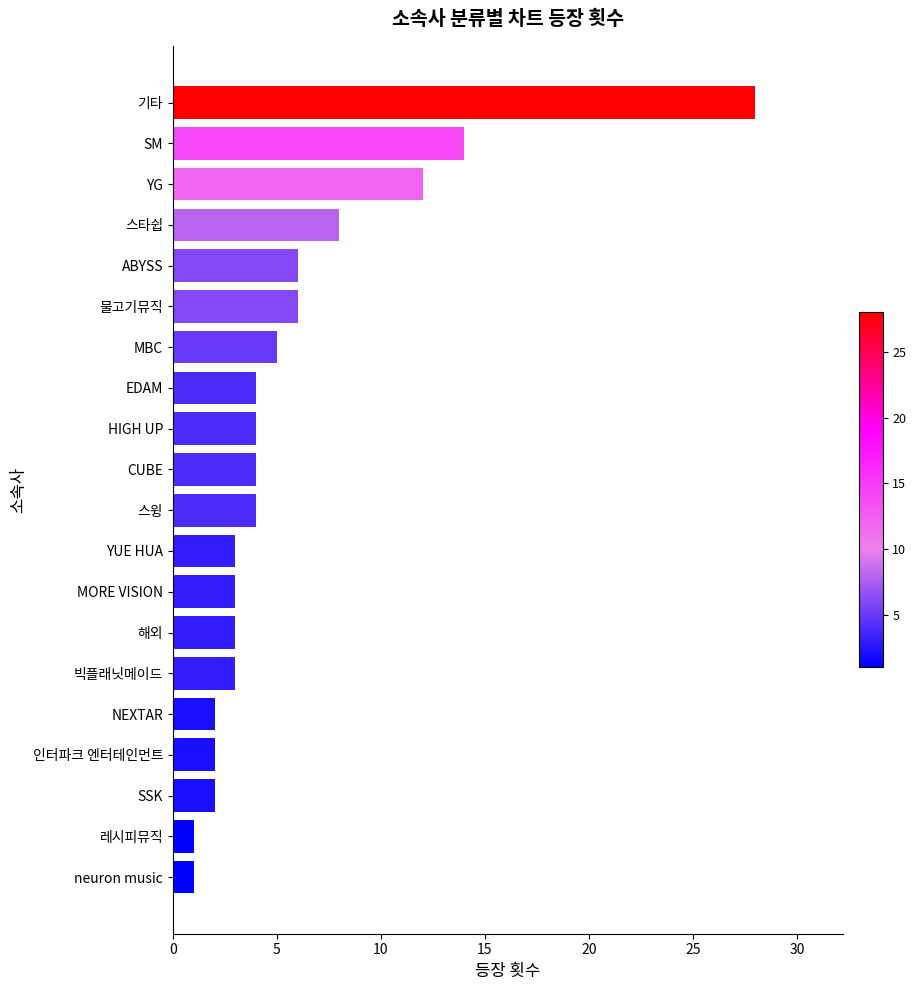

At which category does the chart reach its peak across all series?

기타